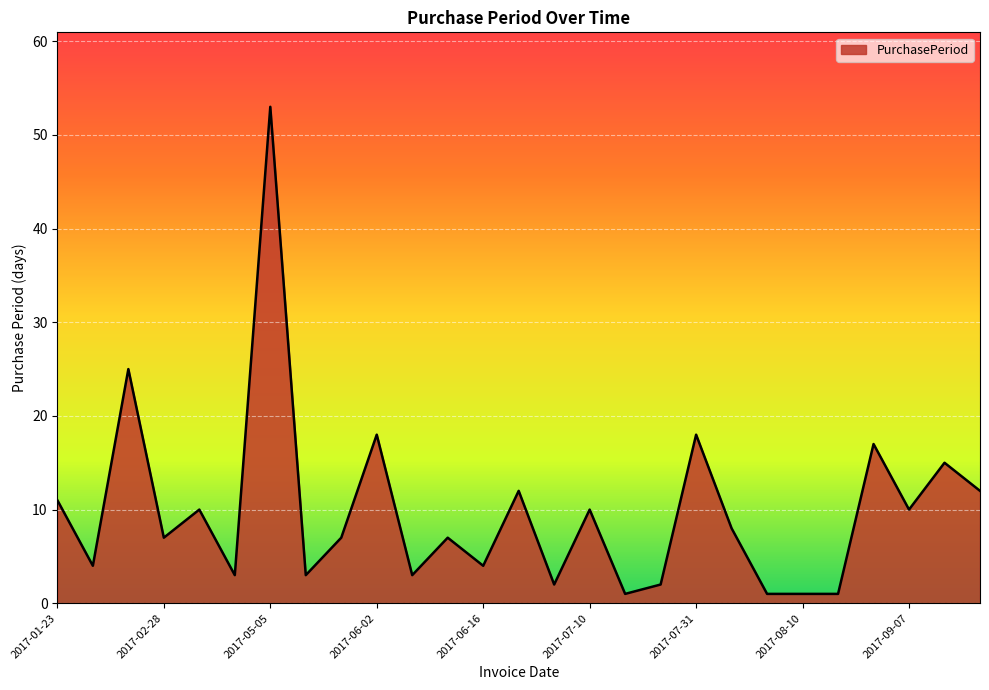

What is the difference between the maximum and minimum values?

52